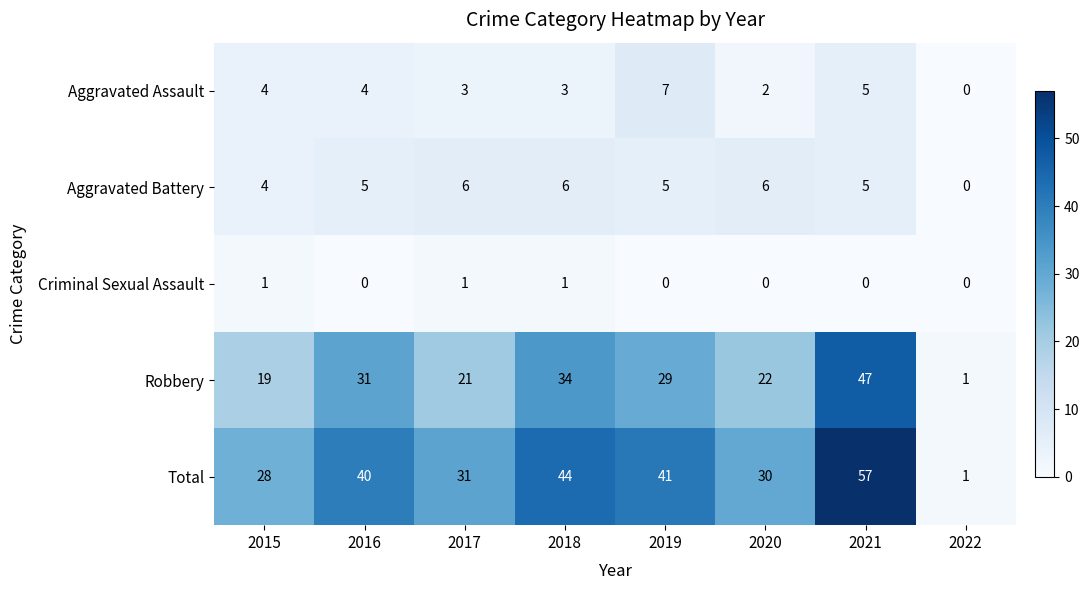

At how many categories does at least one series exceed 12?

7